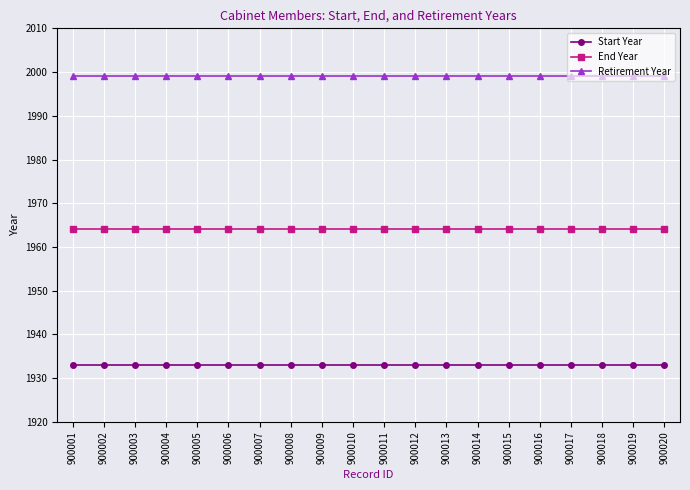

What is the highest value of the Retirement Year series?

1999